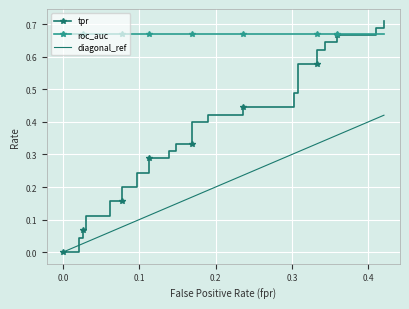

How many values in fpr are above zero?

39